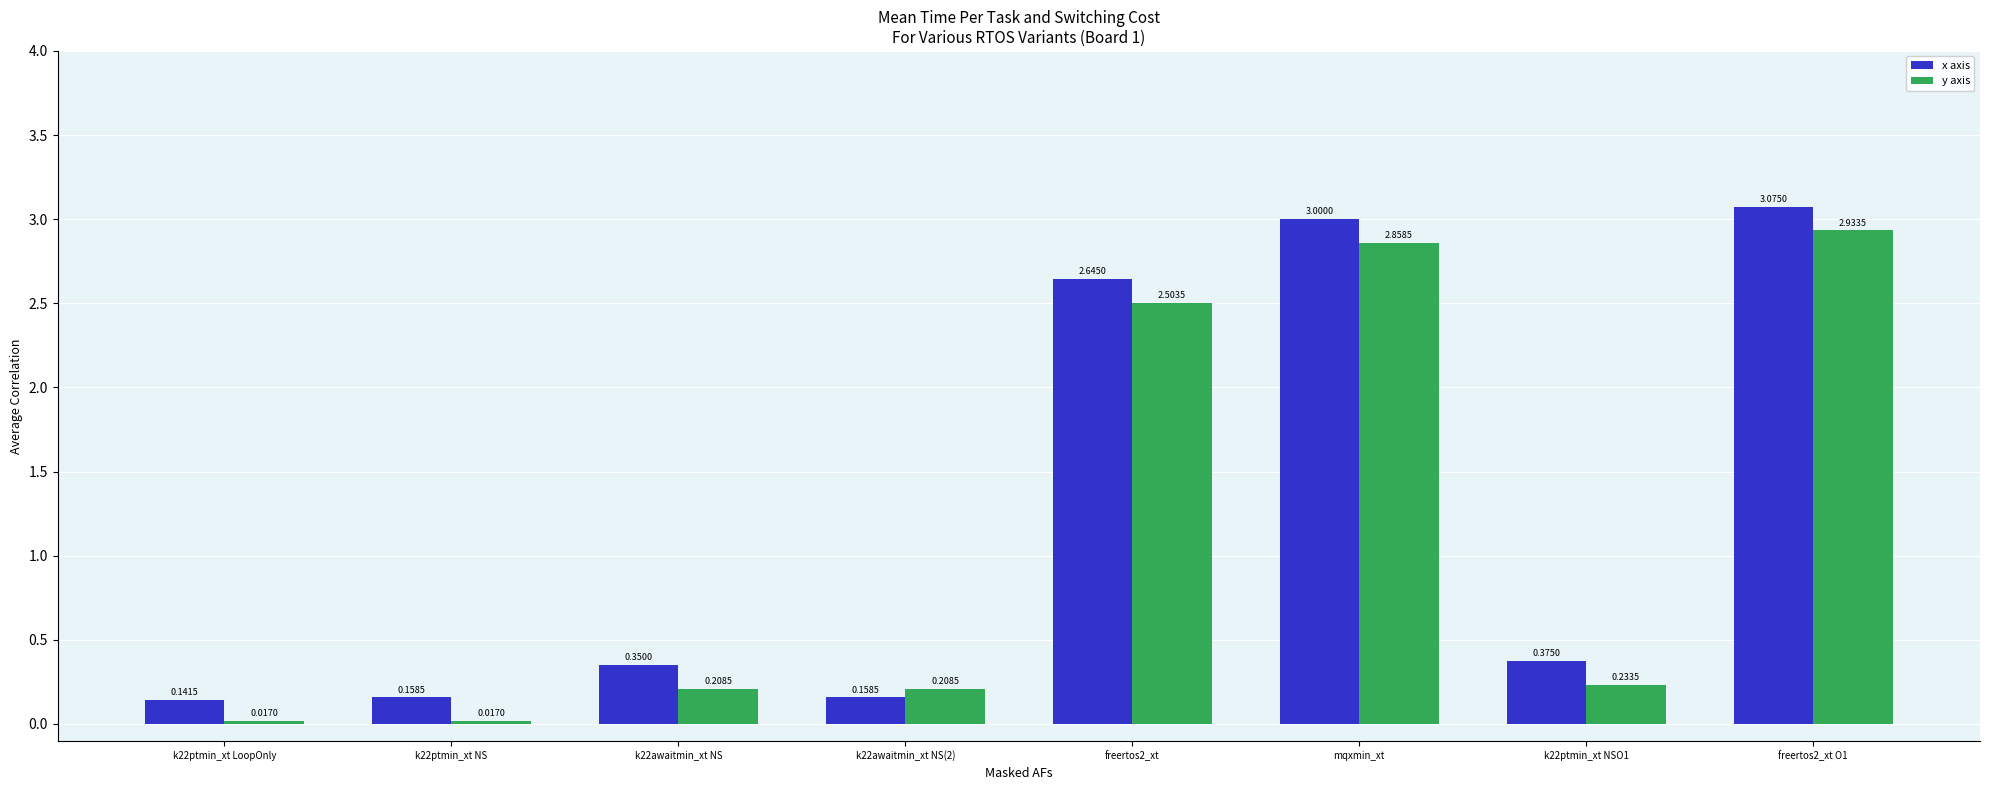

Which series has the largest range (max minus min)?

x axis